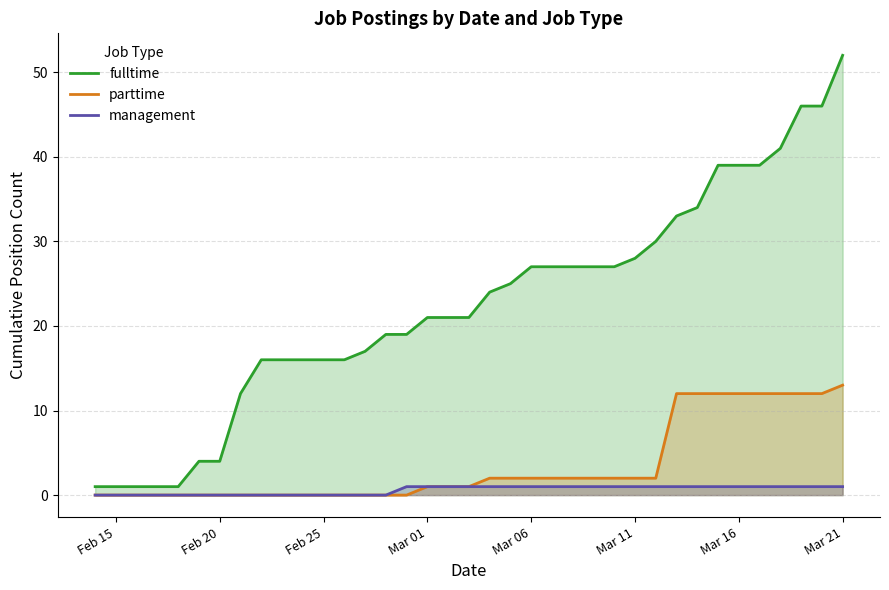

What is the highest value of the parttime series?

13